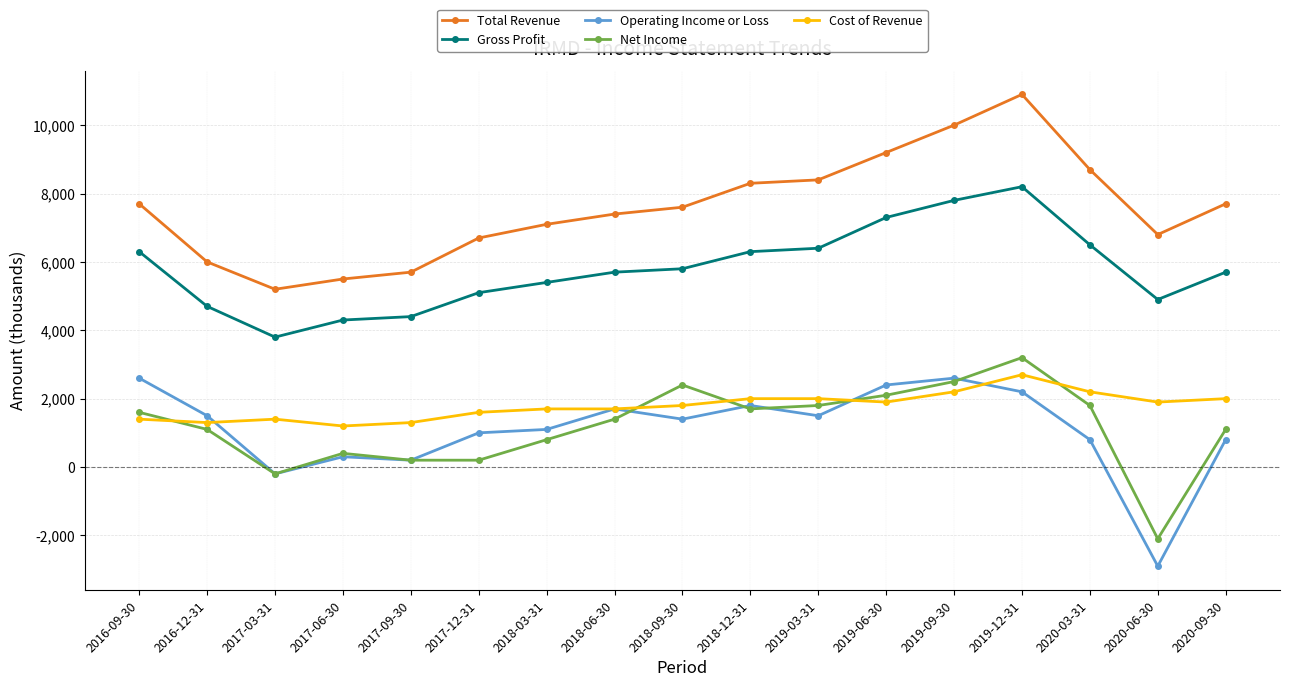

At which category is the sum across all series the highest?

2019-12-31